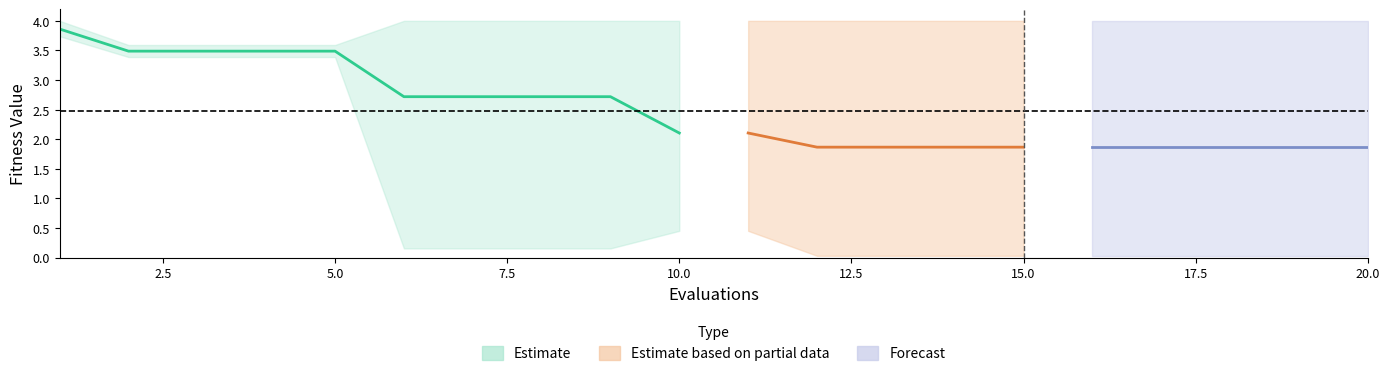

Is it true that best equals 3.4 at 4?

True